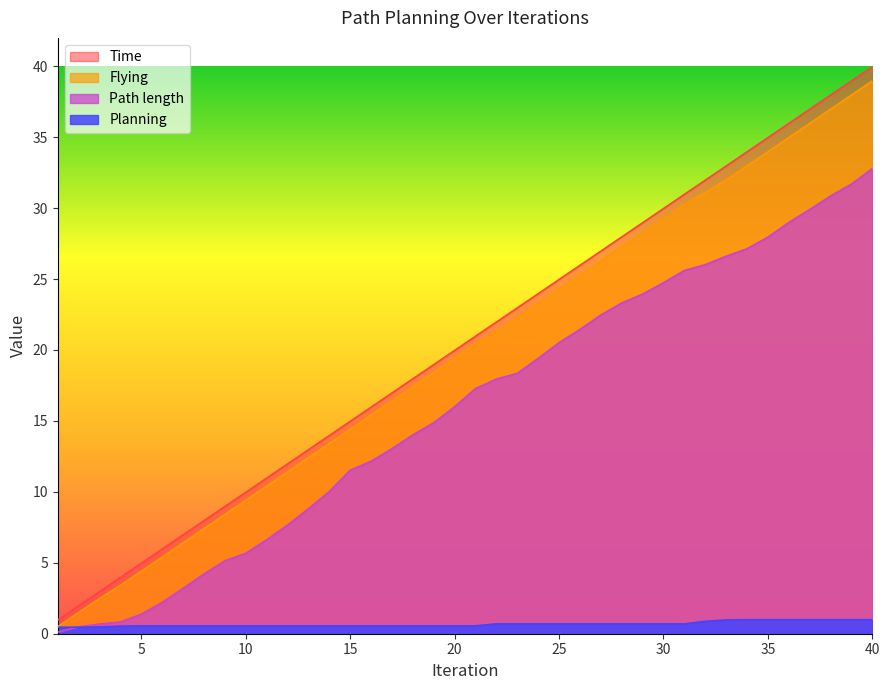

What is the minimum value for Flying?

0.5